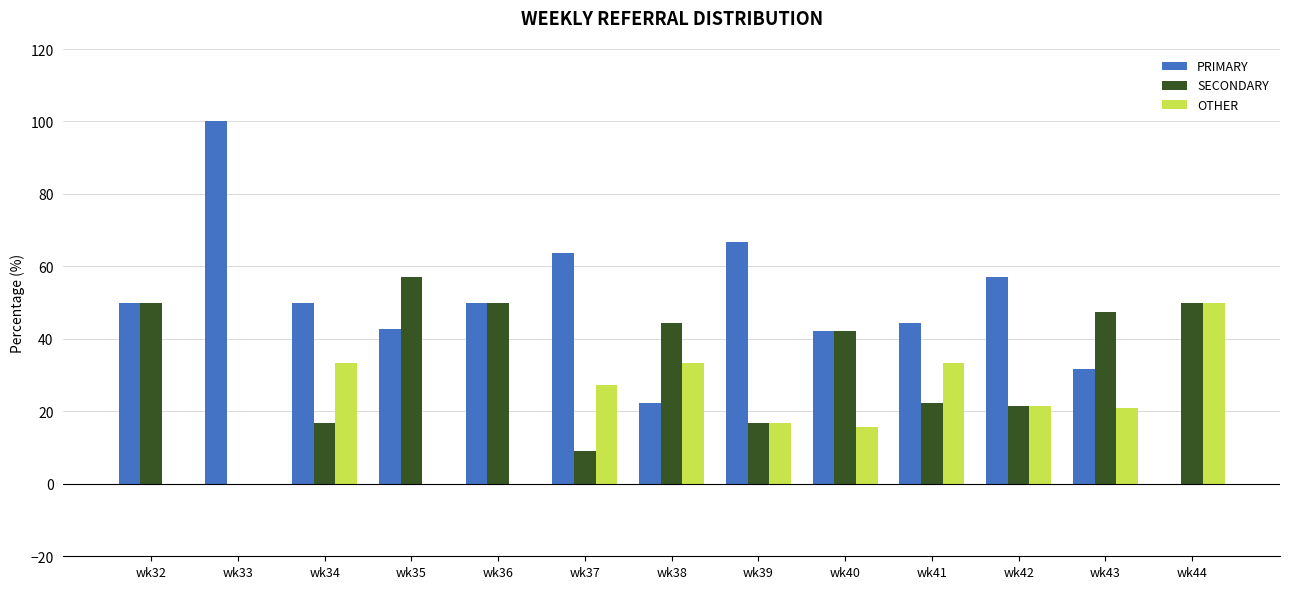

Is the value of PRIMARY at wk40 greater than the value of OTHER at wk35?

Yes